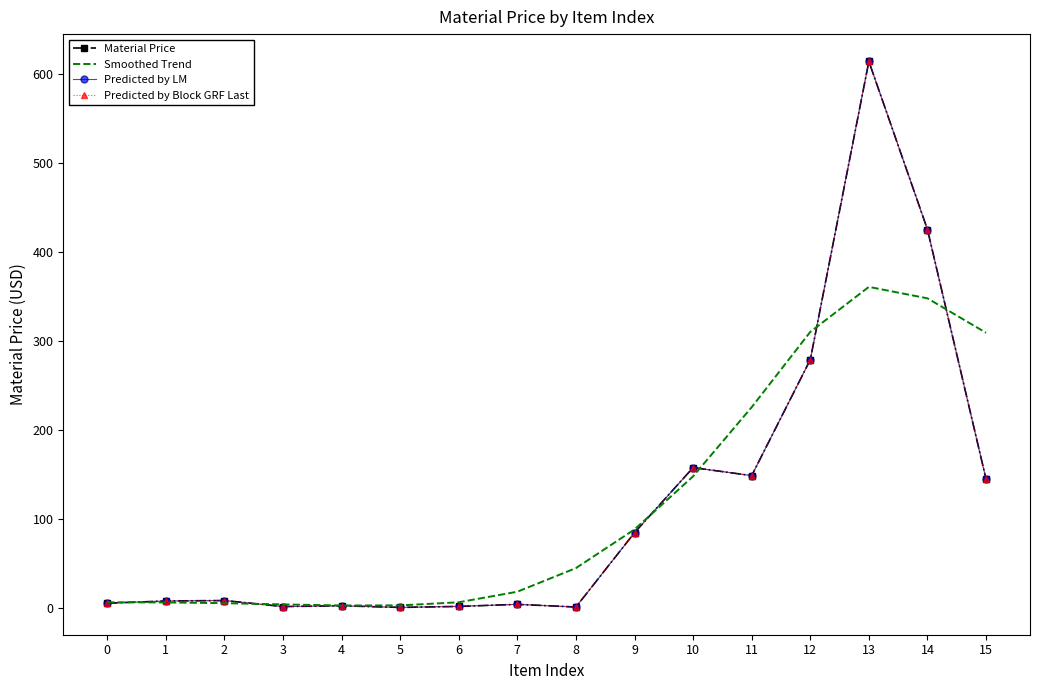

What is the sum of all Material Price values?

1892.5